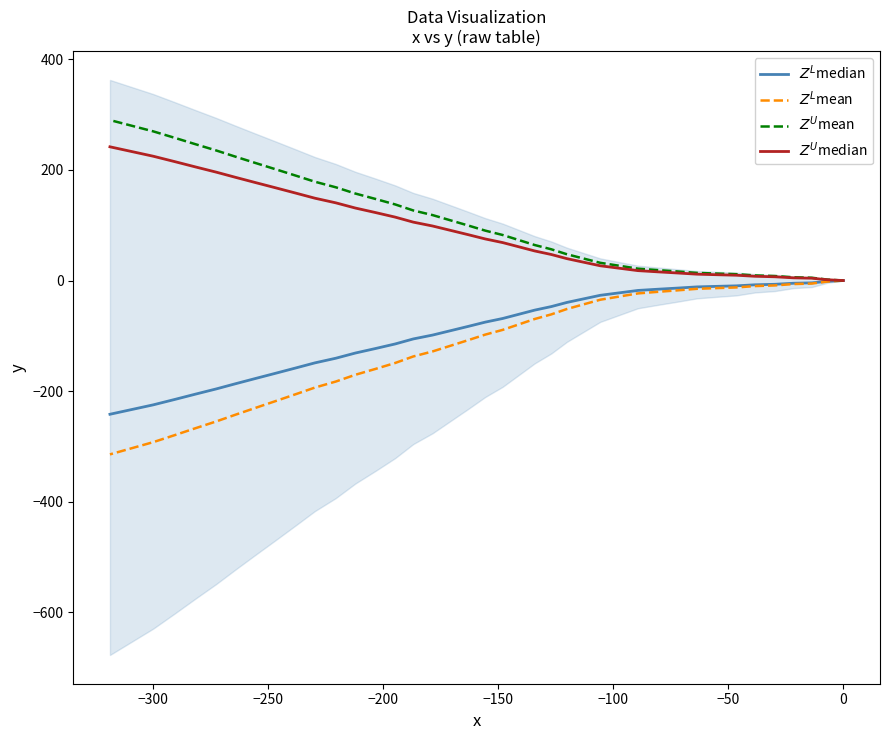

The $Z^L$median series shows -200.1 at 29. True or false?

False